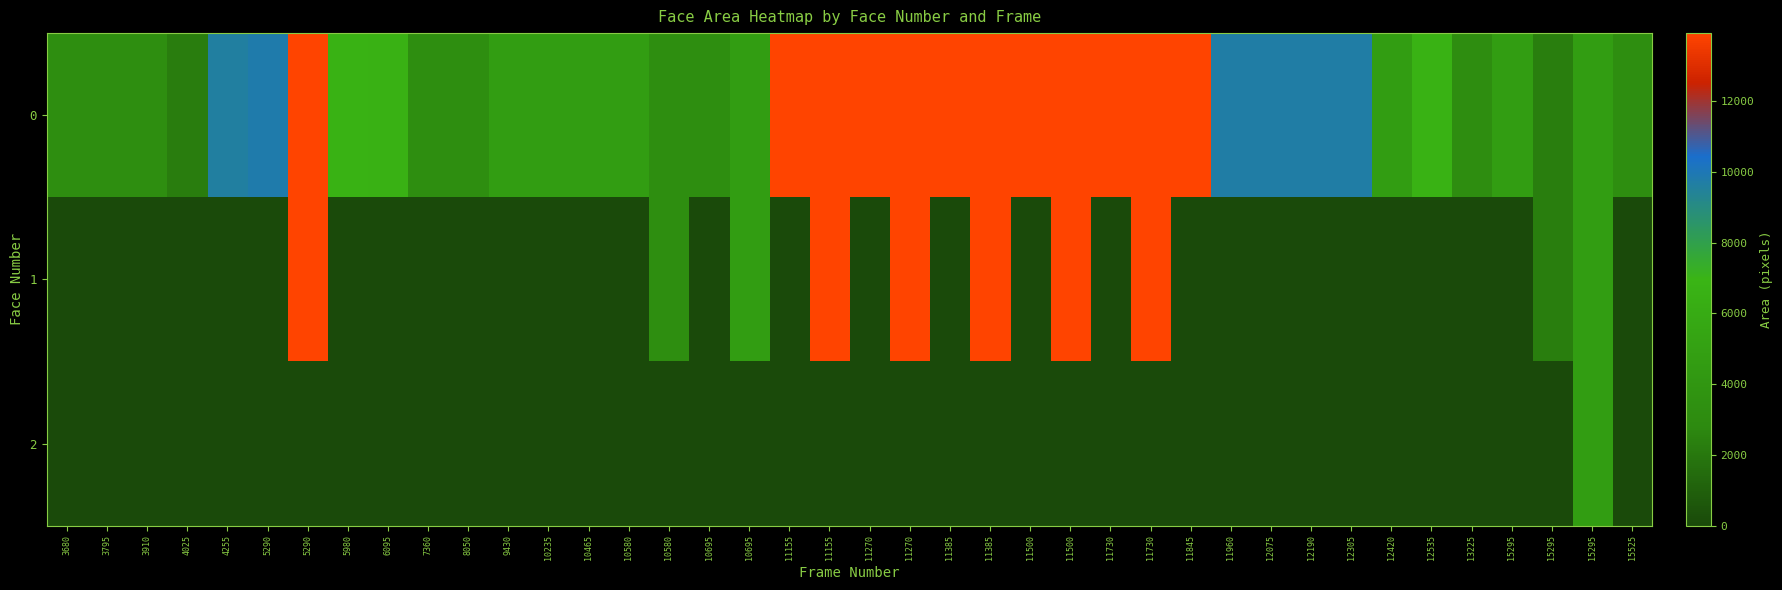

Which label corresponds to the smallest value in the chart?

3680